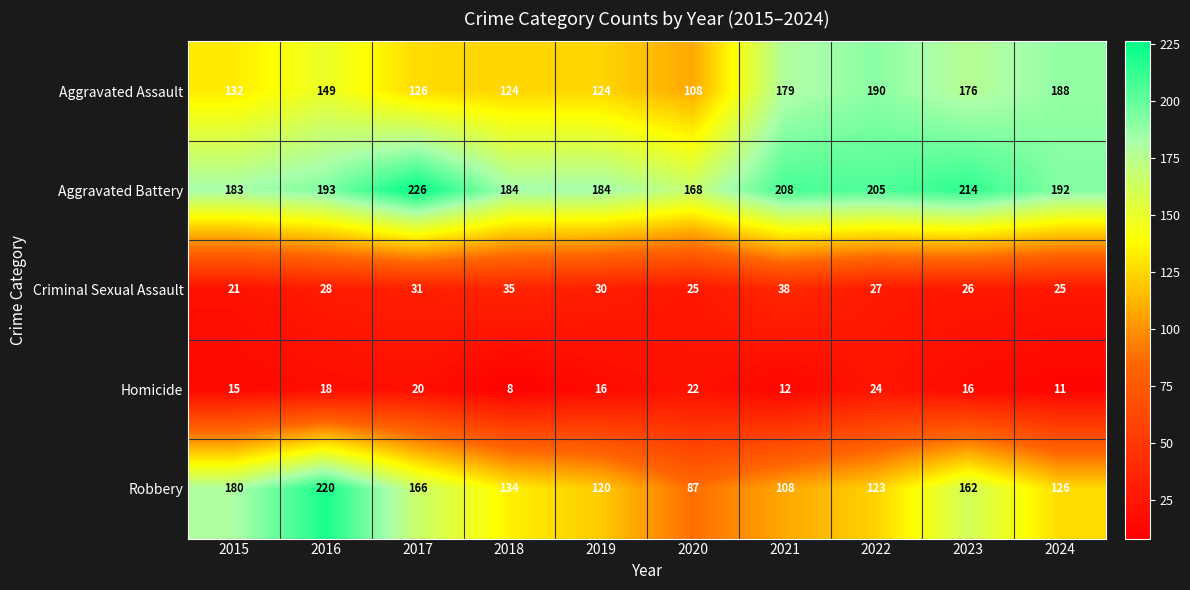

At 2021, list the series in order from largest to smallest.

Aggravated Battery, Aggravated Assault, Robbery, Criminal Sexual Assault, Homicide